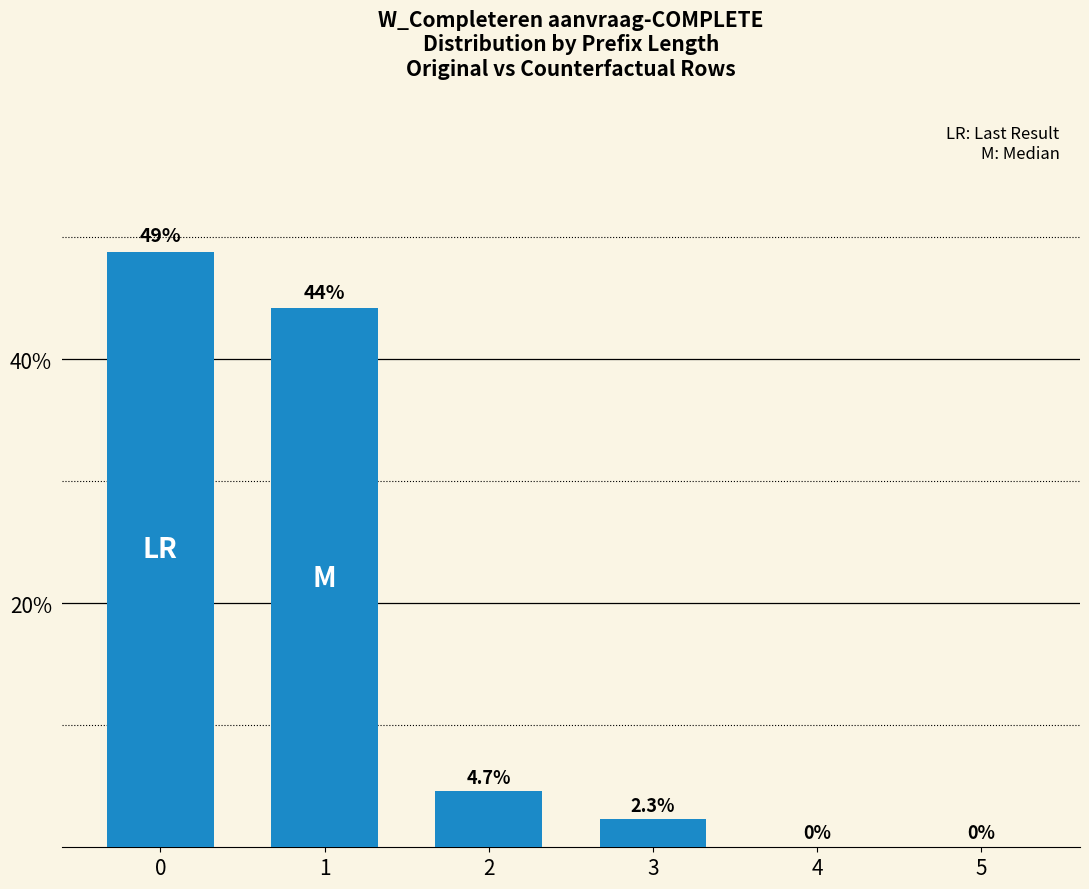

True or false: the data shows -31.6 at 5.

False